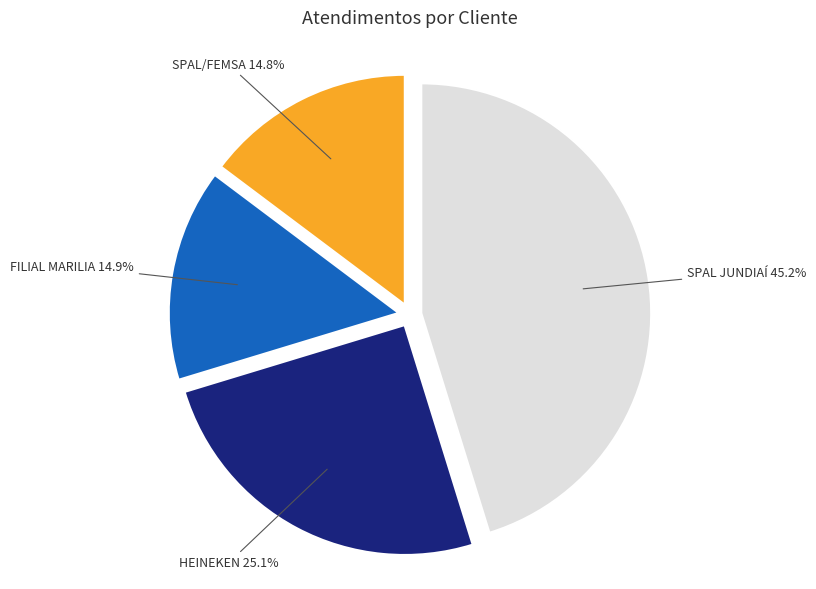

How many segments does this pie chart have?

4